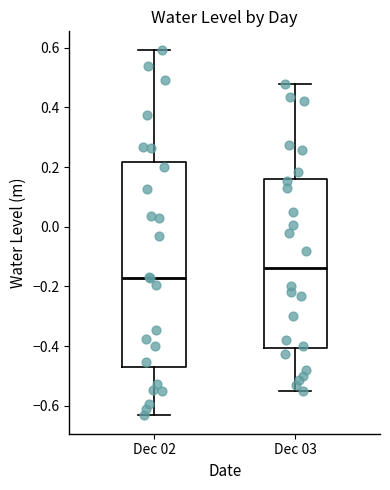

Reading left to right, read every box against the y-axis: the position of its median line, the range the box covers, and the ends of its whiskers. The values are not printed on the chart, so give them approximately, as read against the axis.

Dec 02: median -0.18, box -0.48 to 0.22, whiskers -0.64 to 0.60
Dec 03: median -0.14, box -0.40 to 0.16, whiskers -0.54 to 0.48